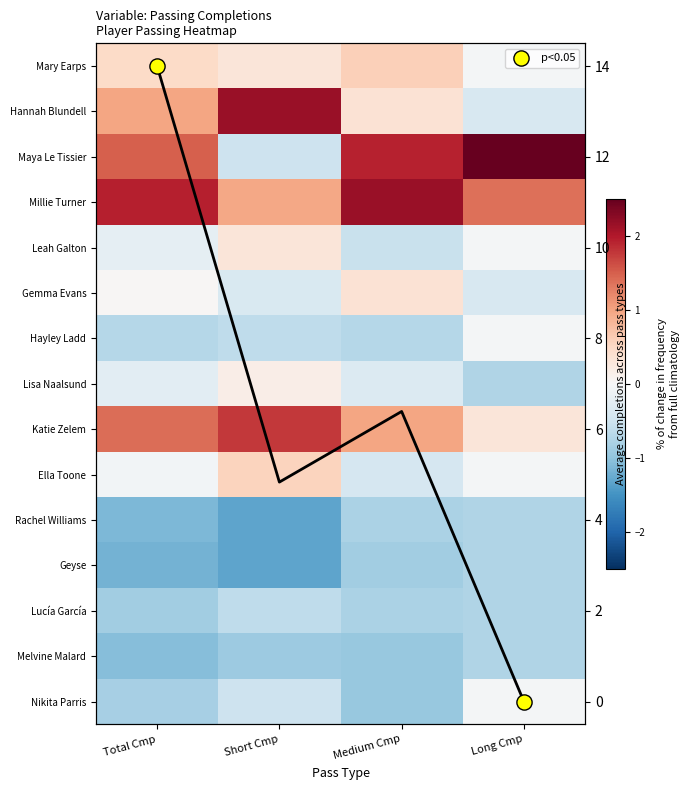

What is the difference between the maximum and minimum values in the Leah Galton series?

0.9